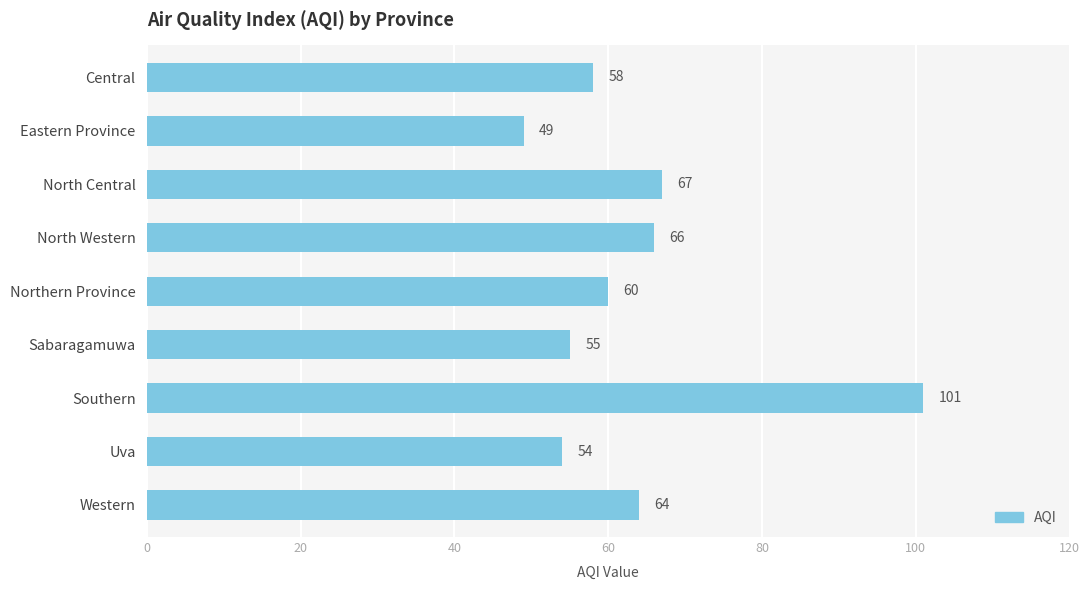

Which has a higher value, Uva or Sabaragamuwa?

Sabaragamuwa